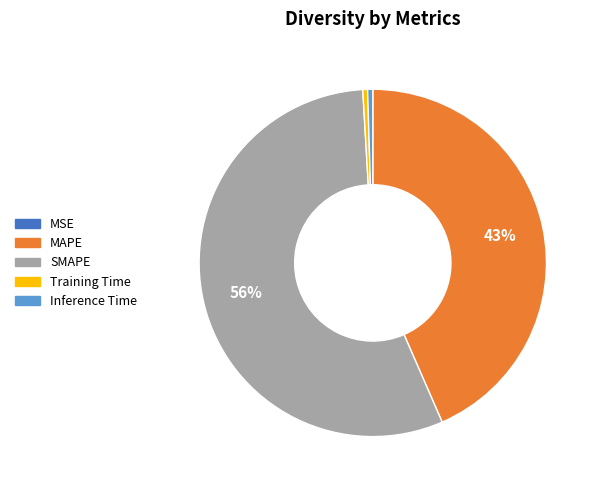

What is the largest slice in the pie chart?

SMAPE